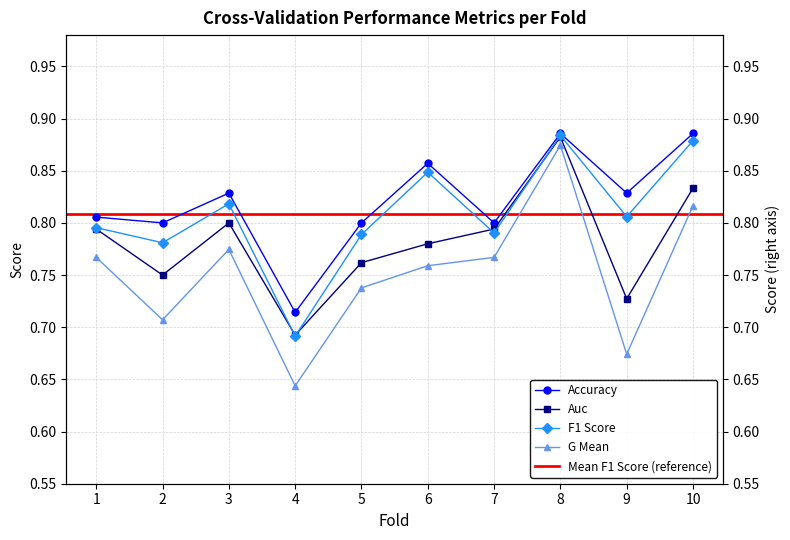

True or false: accuracy has more than 1 interior local peaks.

True